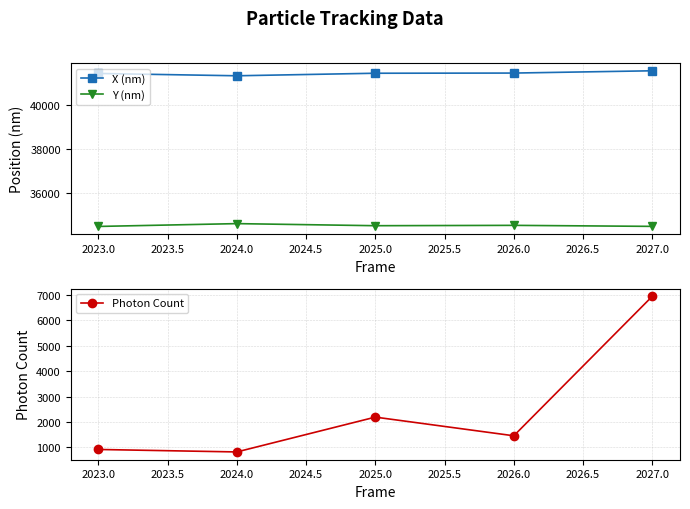

Is the value of Y (nm) at 2026.0 greater than the value of X (nm) at 2024.0?

No